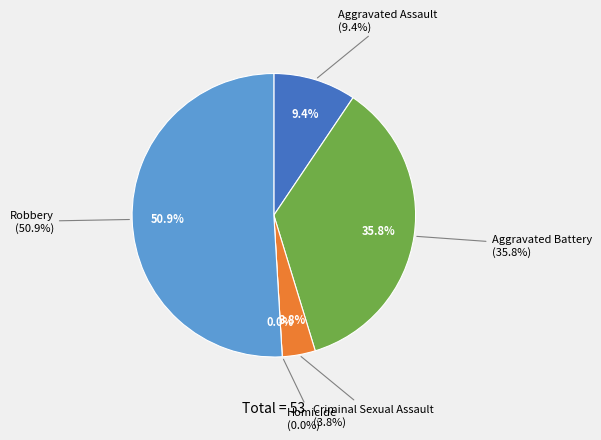

Which category has the smallest portion of the pie?

Homicide